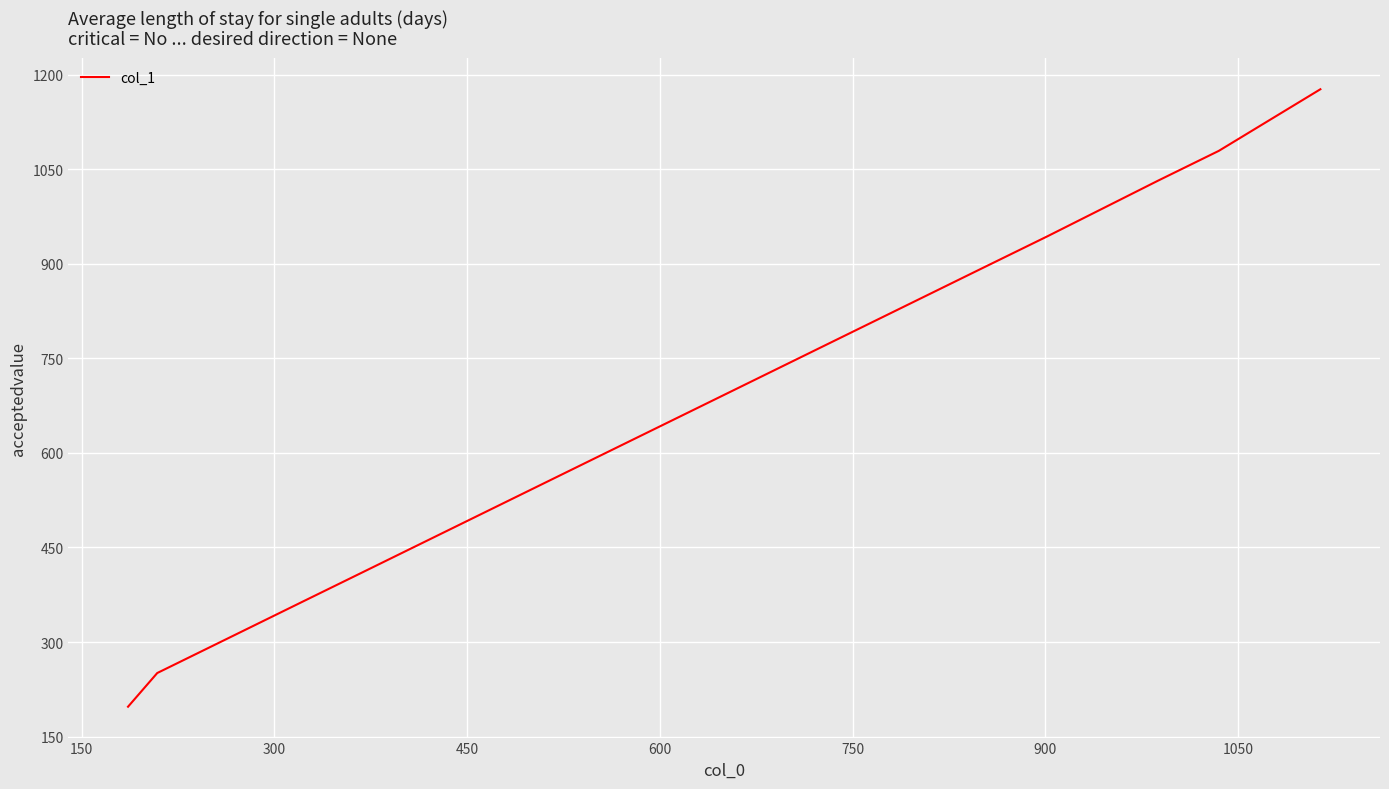

How many series are shown in this chart?

1